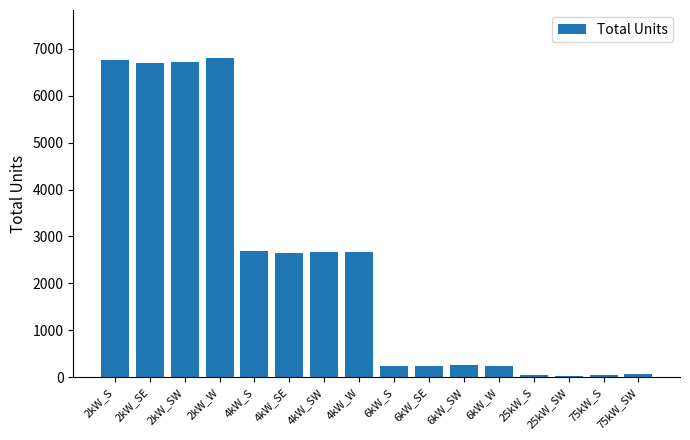

The value at 2kW_S is 6768. True or false?

True